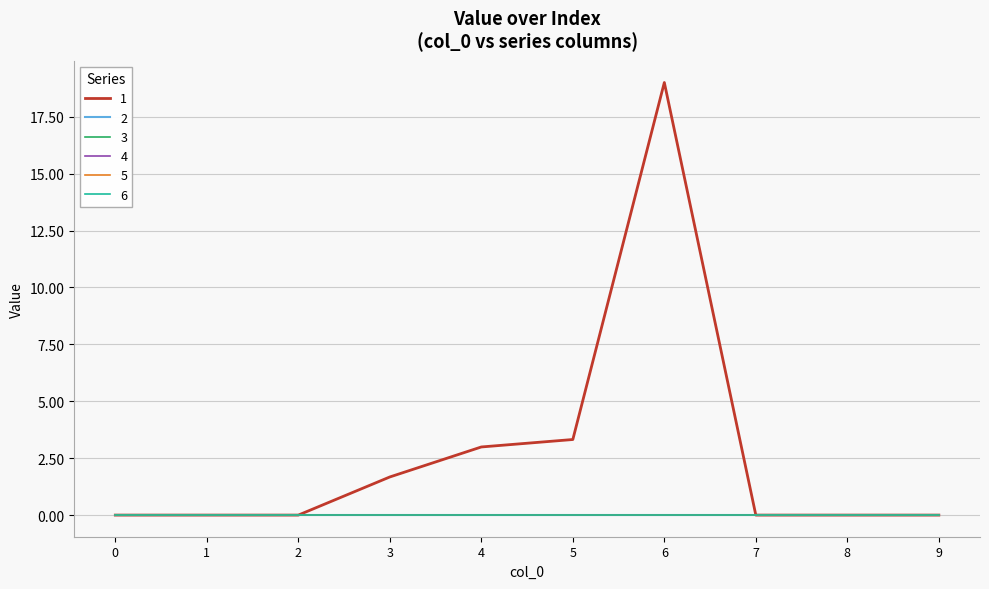

List the series in order of their peak value, highest first.

1, 2, 3, 4, 5, 6